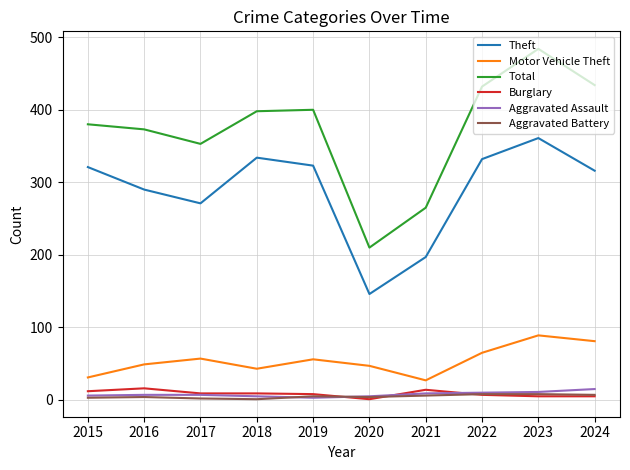

Which series has the largest range (max minus min)?

Total